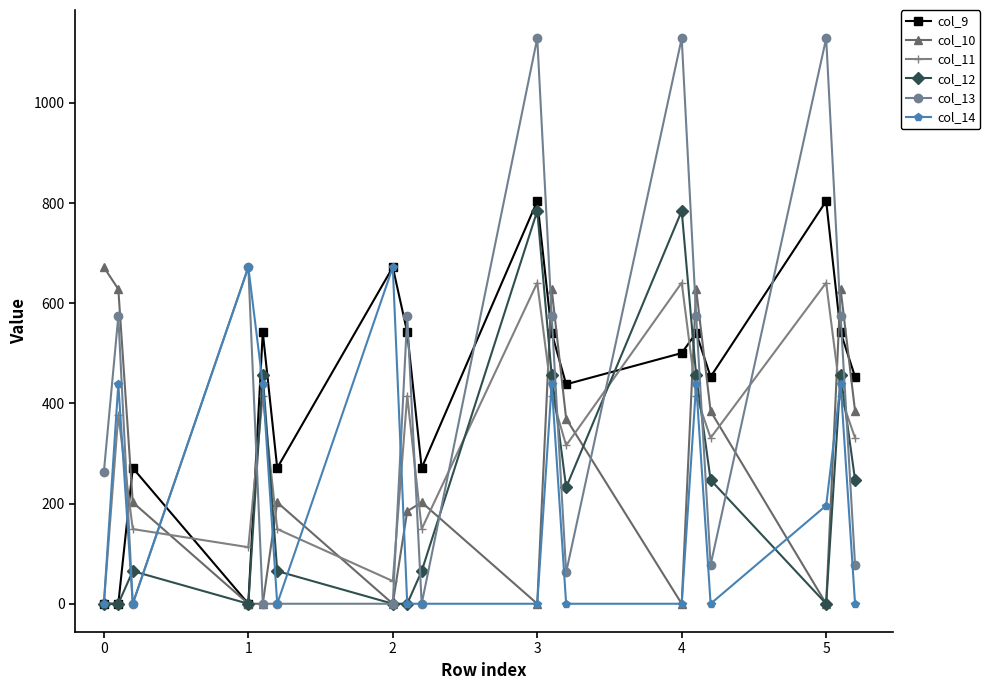

True or false: col_14 has more than 2 points higher than both neighbors.

True